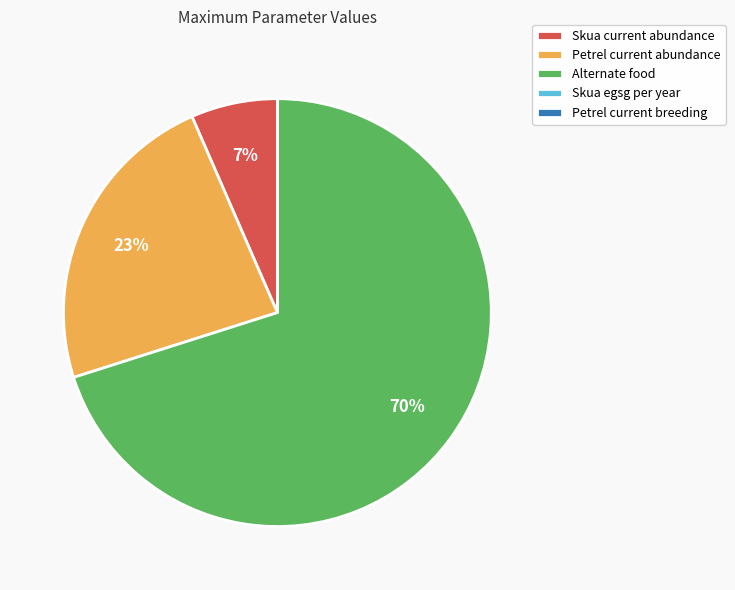

To the nearest percent, what is the average slice percentage?

20%